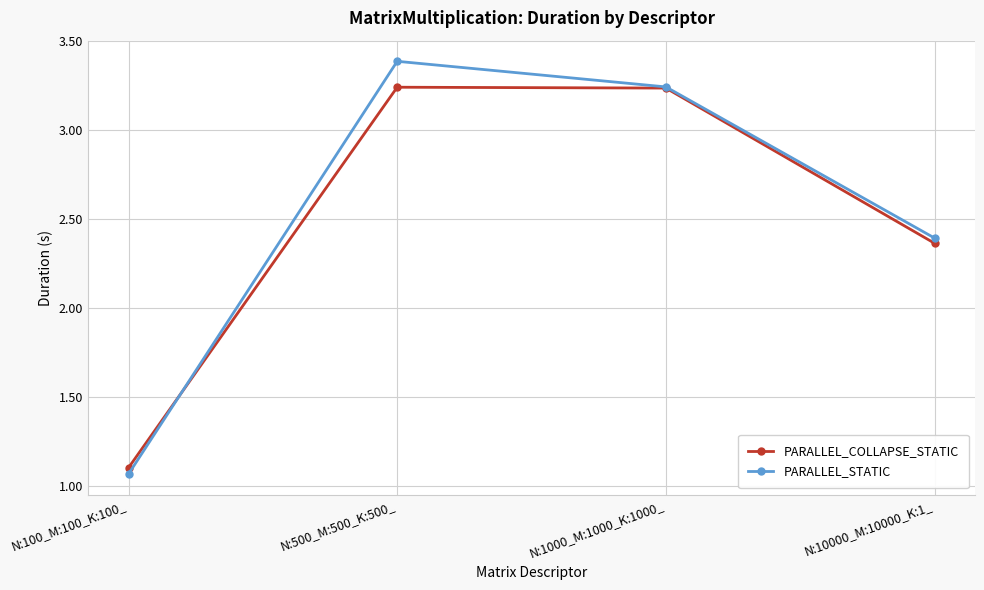

At which category is the sum across all series the highest?

N:500_M:500_K:500_